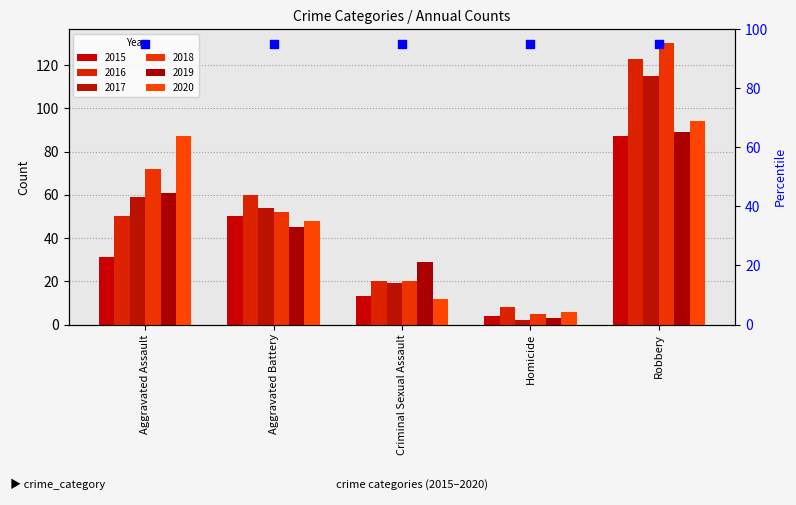

At which category is the sum across all series the highest?

Robbery